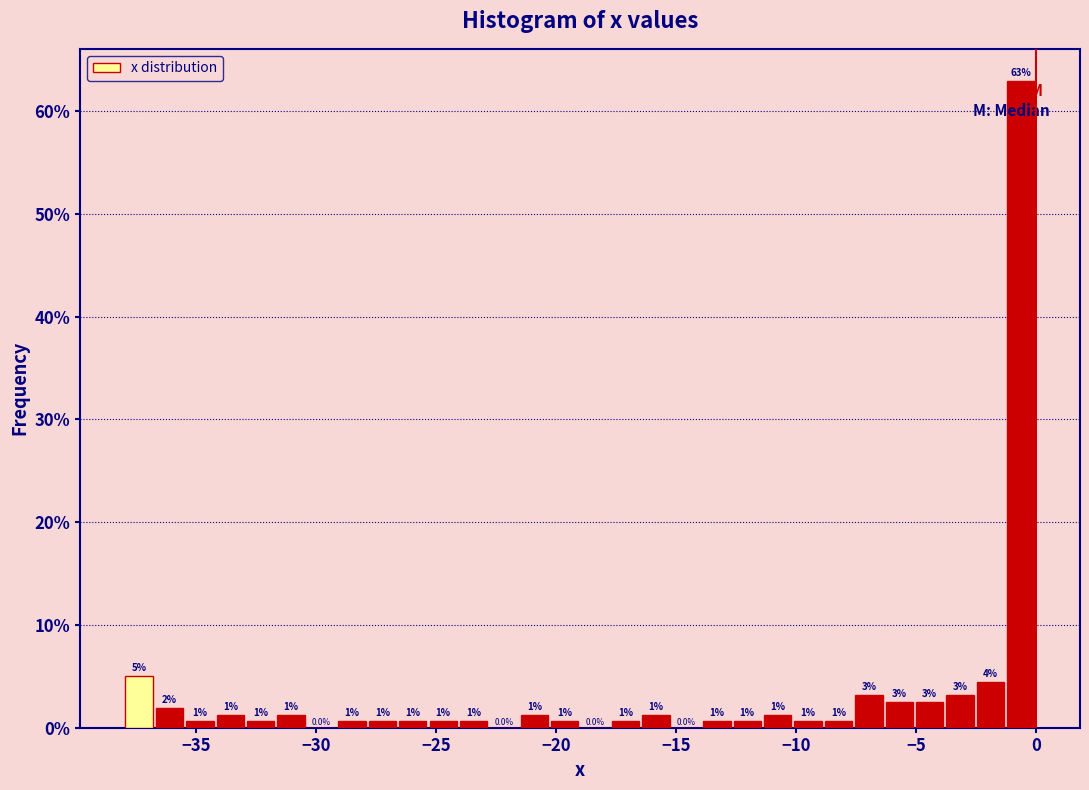

Read against the x-axis, roughly where is the centre of the tallest bar?

-0.5